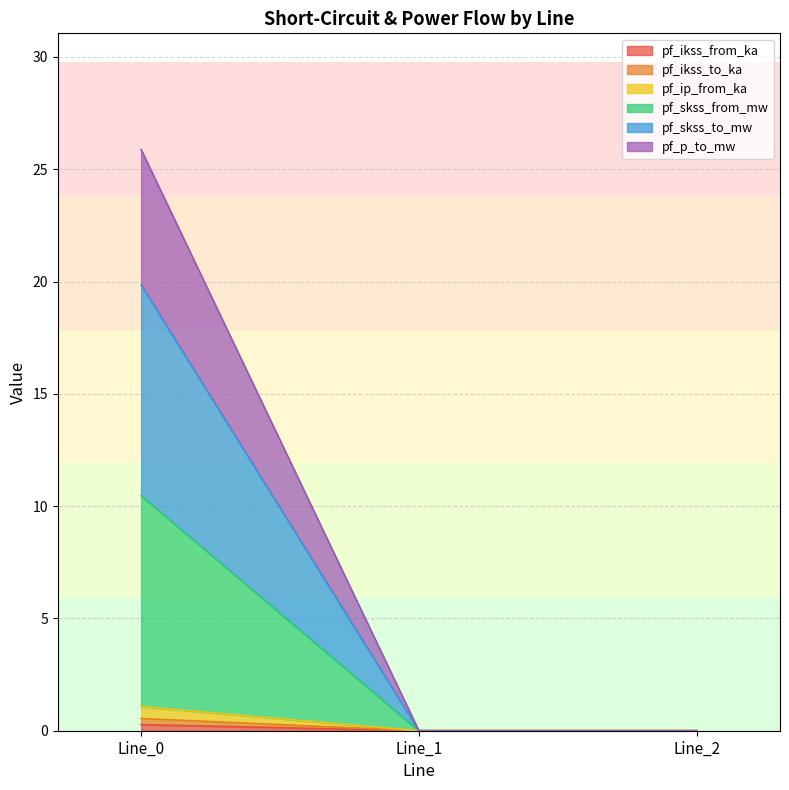

Is the value of pf_ikss_to_ka at Line_2 greater than the value of pf_skss_to_mw at Line_1?

No